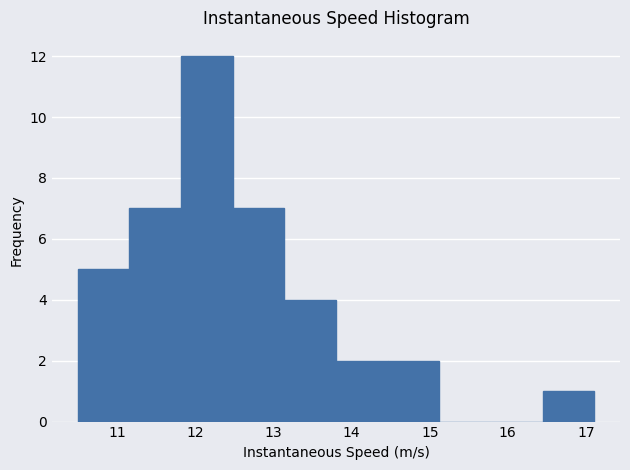

Reading left to right, transcribe this chart: for each bar, give the range it covers on the x-axis and its height. Neither the bar edges nor the heights are printed on the chart, so give them approximately, as read against the axes.

10.5 to 11.2: 5
11.2 to 11.8: 7
11.8 to 12.5: 12
12.5 to 13.1: 7
13.1 to 13.8: 4
13.8 to 14.5: 2
14.5 to 15.1: 2
15.1 to 15.8: 0
15.8 to 16.4: 0
16.4 to 17.1: 1